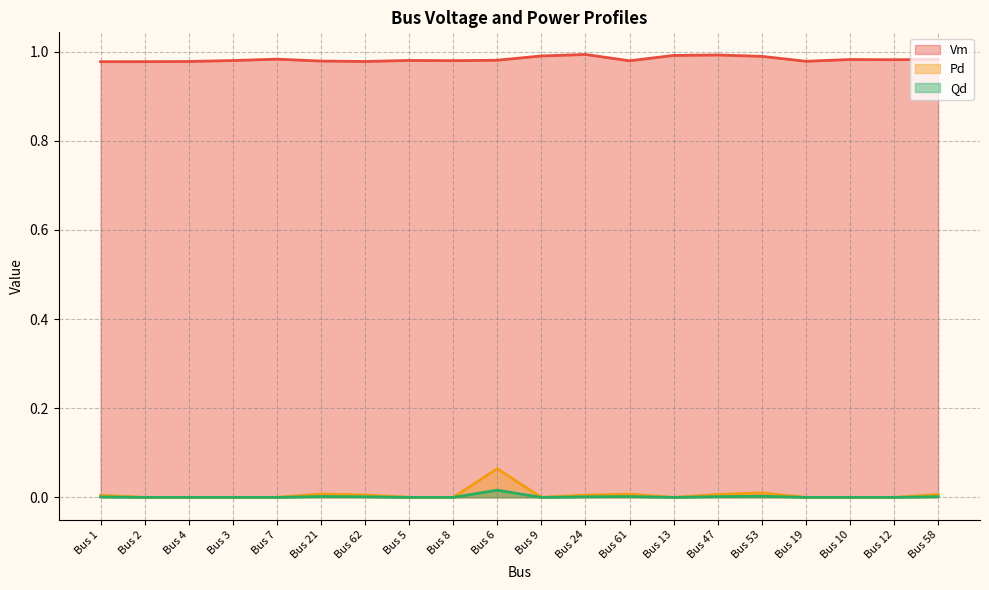

True or false: Qd and Vm cross at least once.

False